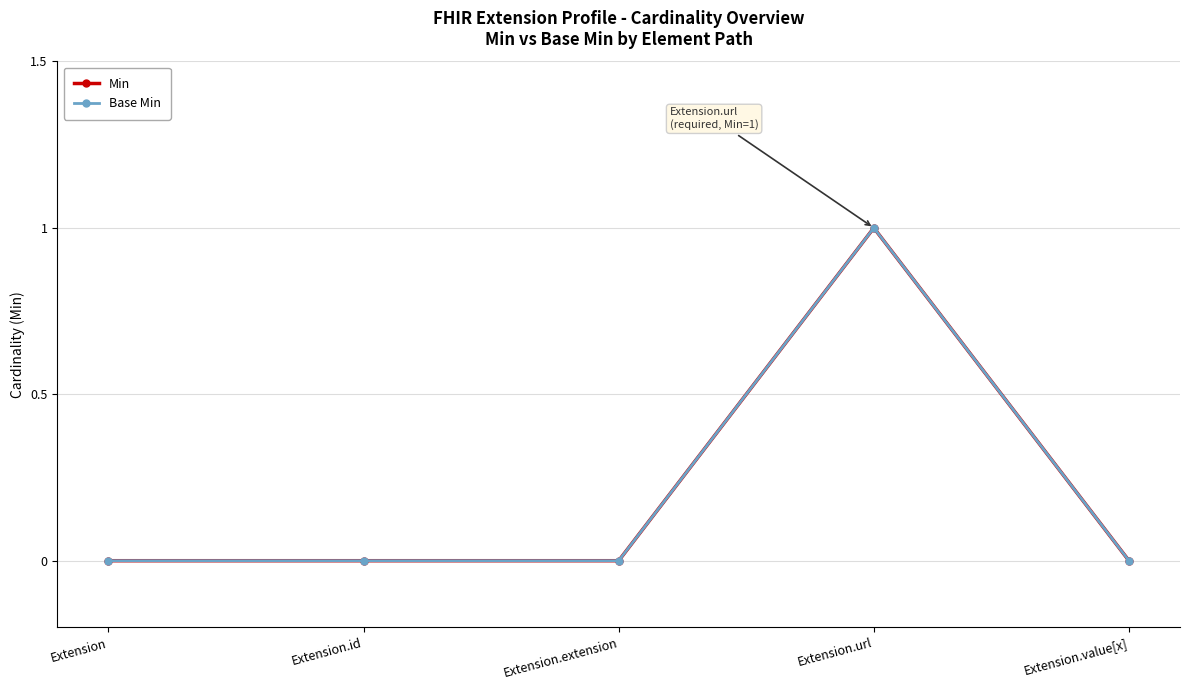

True or false: Min and Base Min intersect in this chart.

False